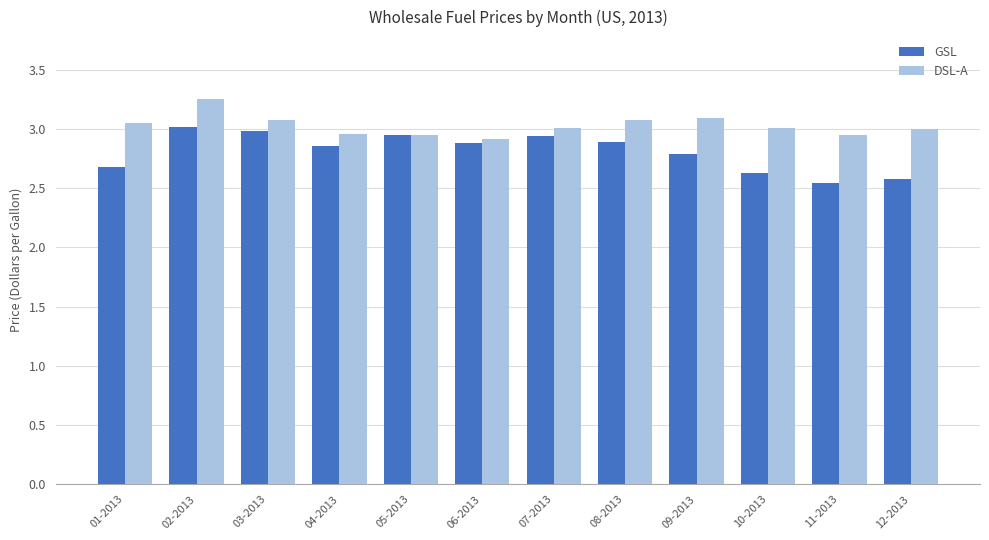

Is it true that GSL equals 4.0 at 04-2013?

False